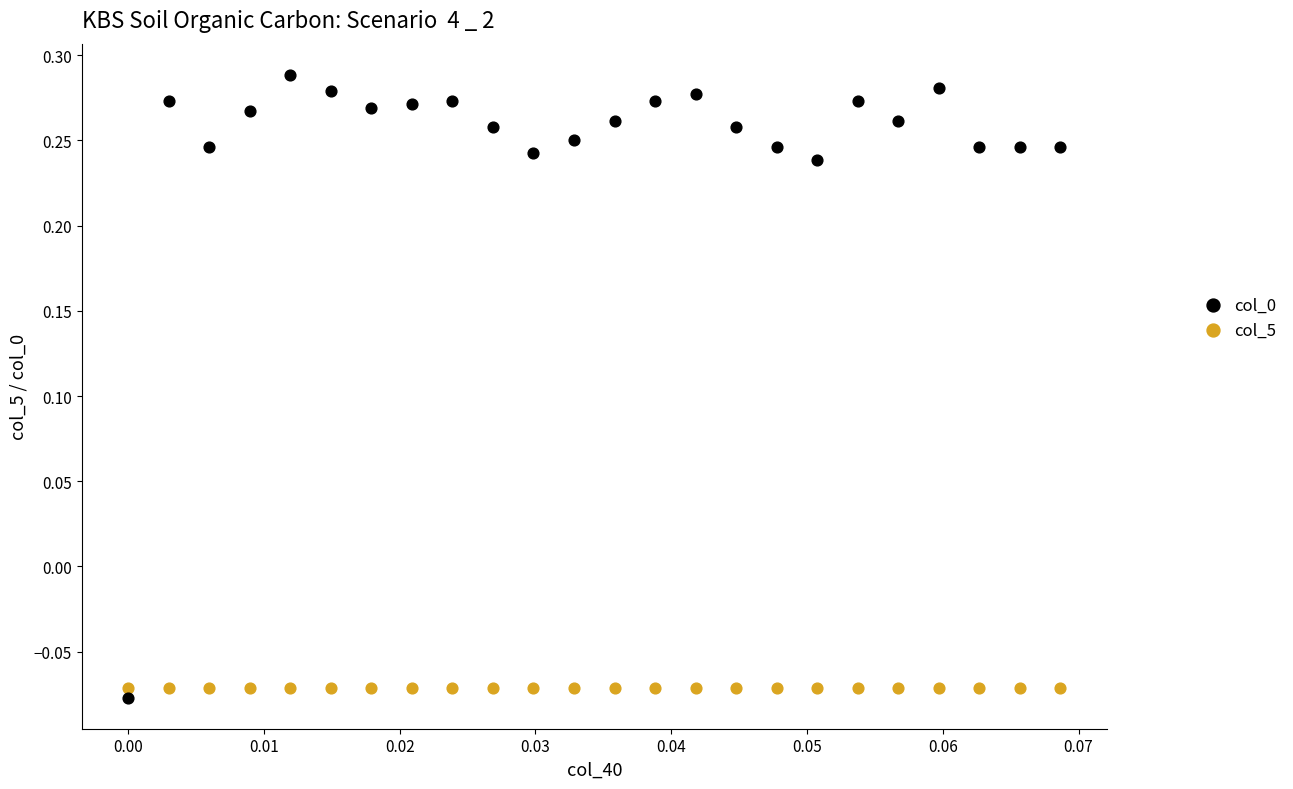

Which series contains the highest Y value?

col_0